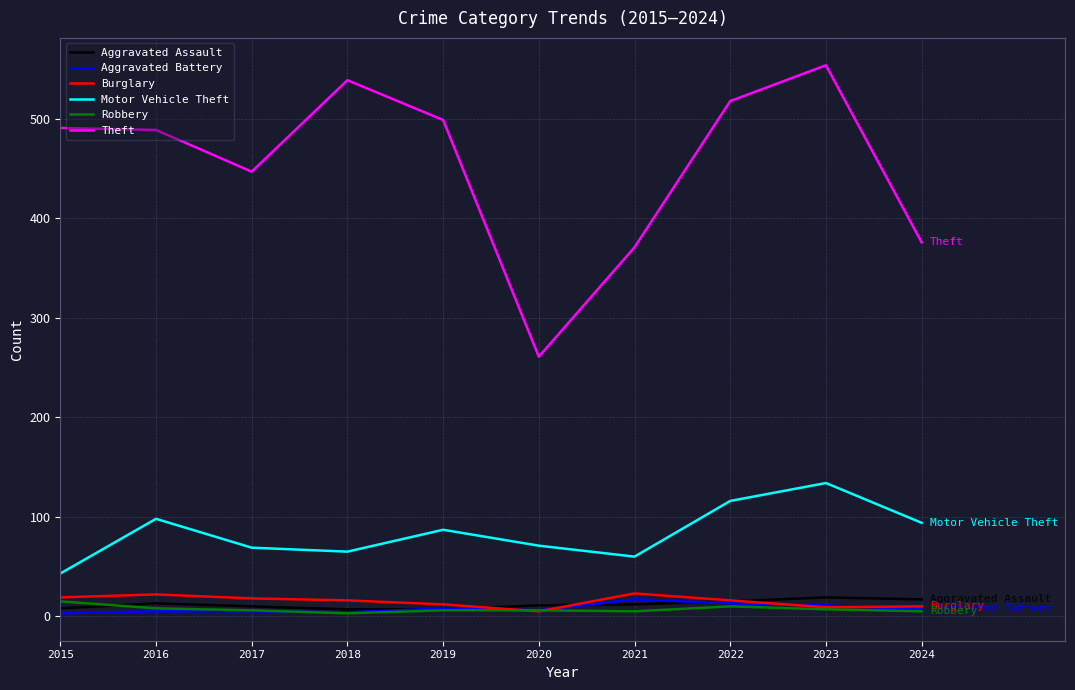

Is it true that Robbery equals 3 at 2018?

True